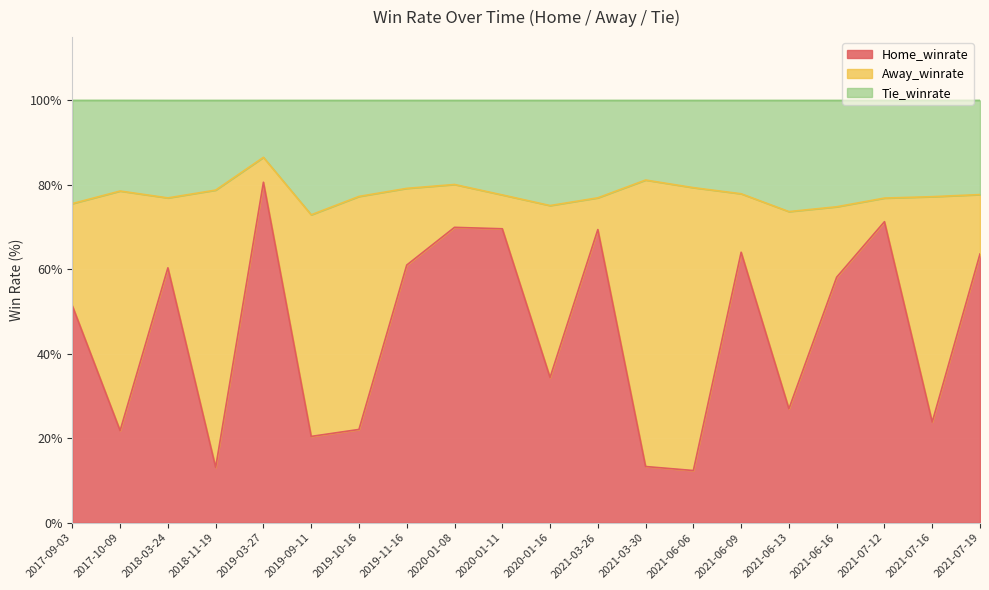

How many lines are shown in the chart?

3